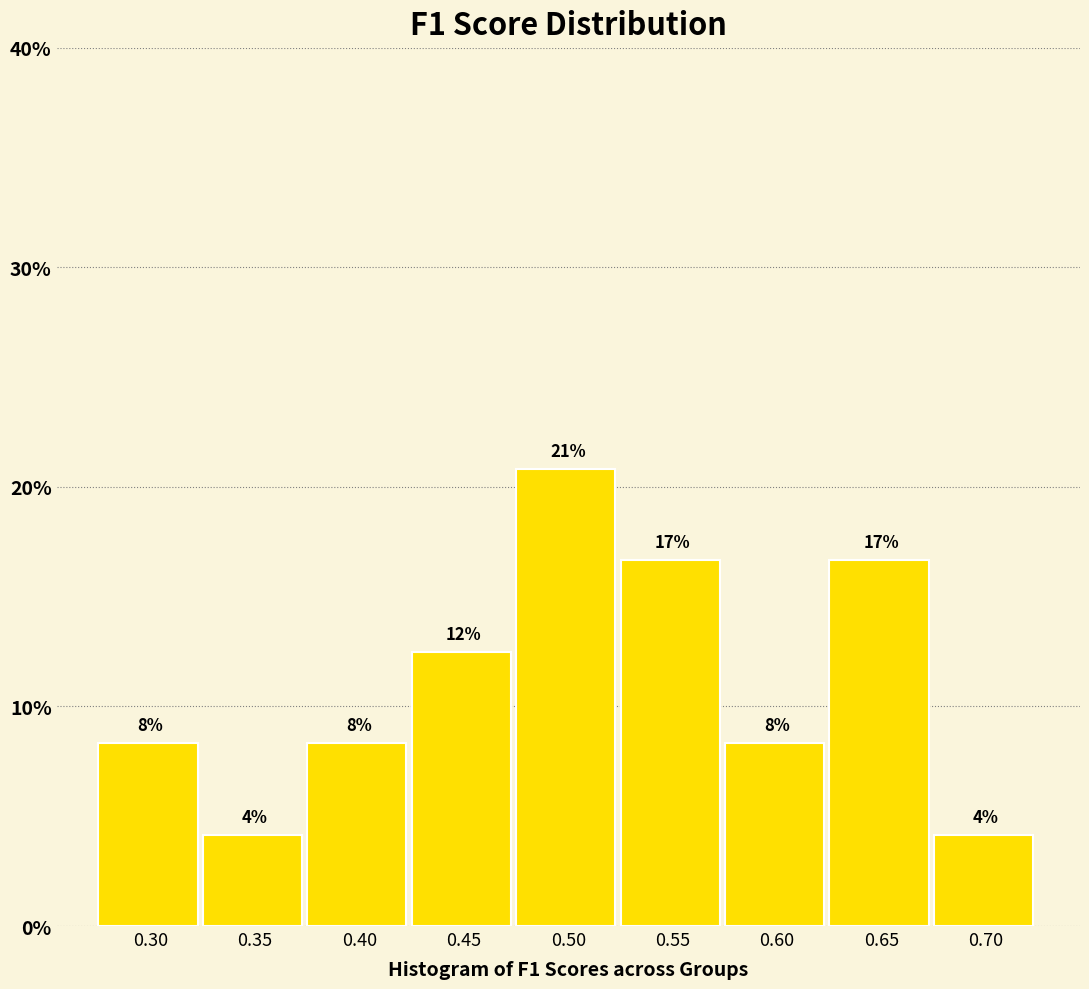

Are the bars horizontal?

No